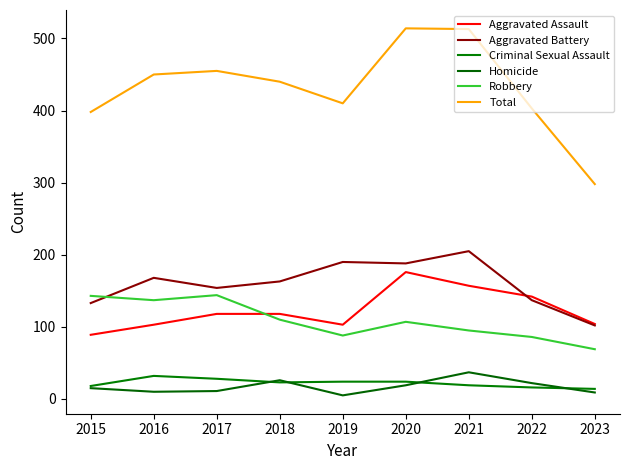

Where is Robbery nearest to the value 106?

2020